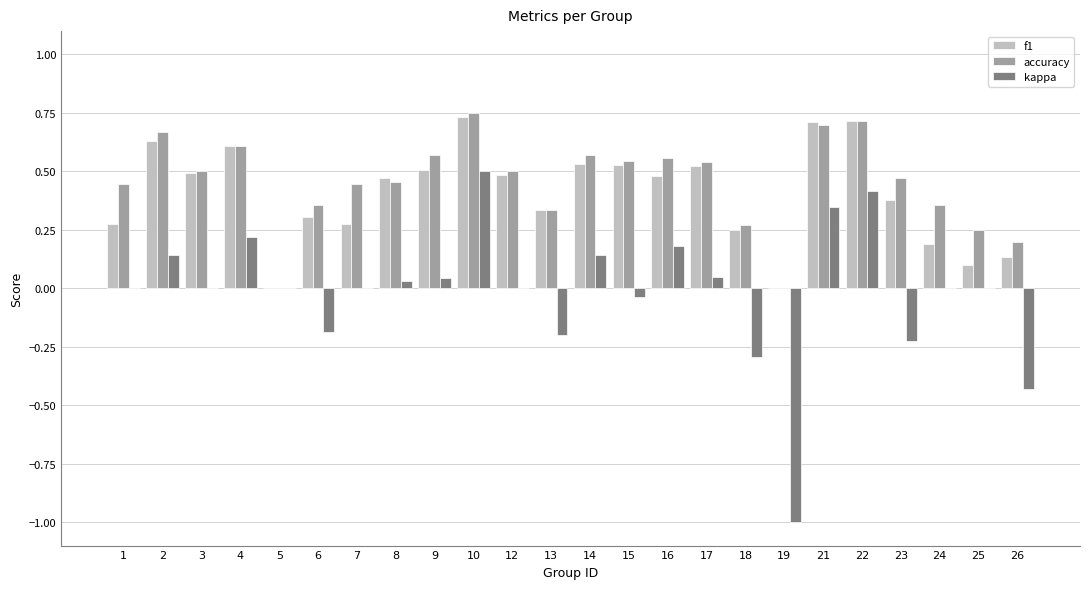

True or false: accuracy has a value of 0.8 at 15.

False